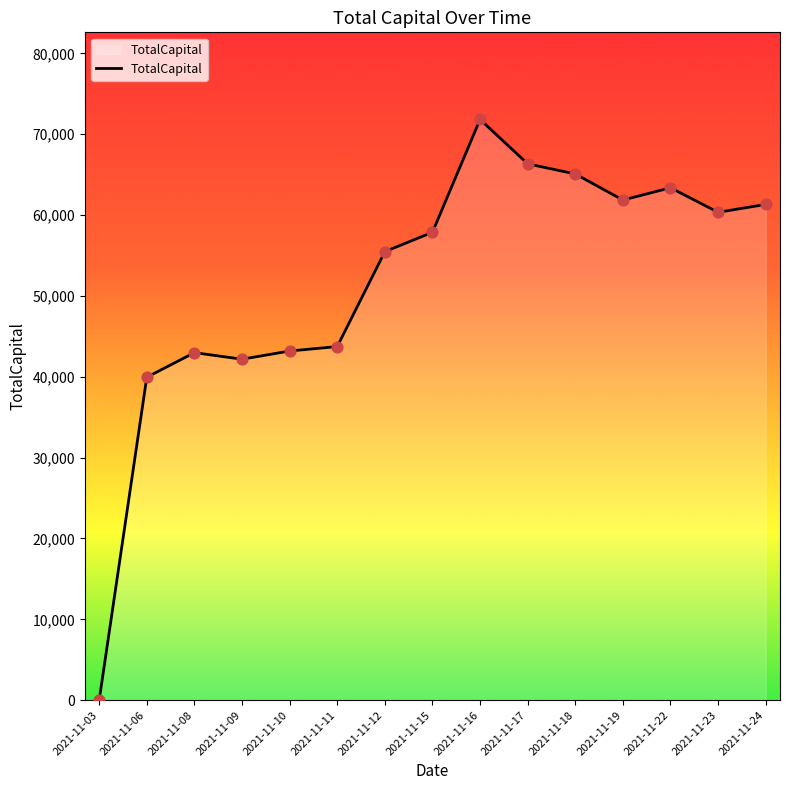

Which has a higher value, 2021-11-09 or 2021-11-15?

2021-11-15